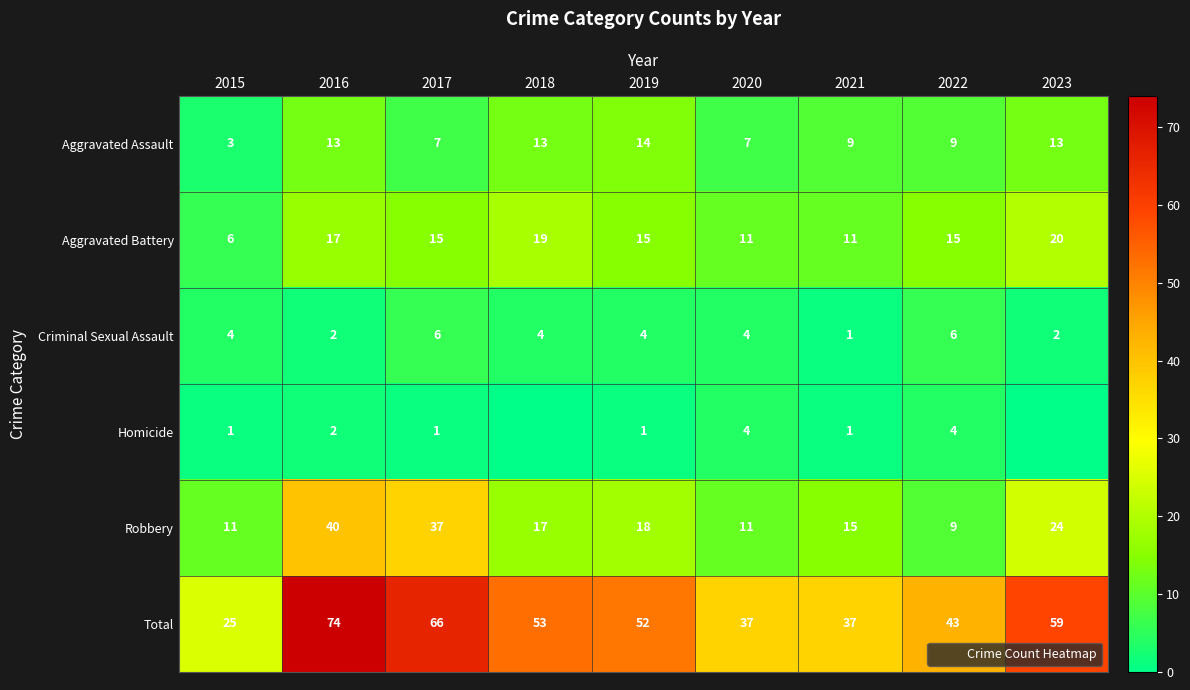

Which series has the widest spread of values?

Total